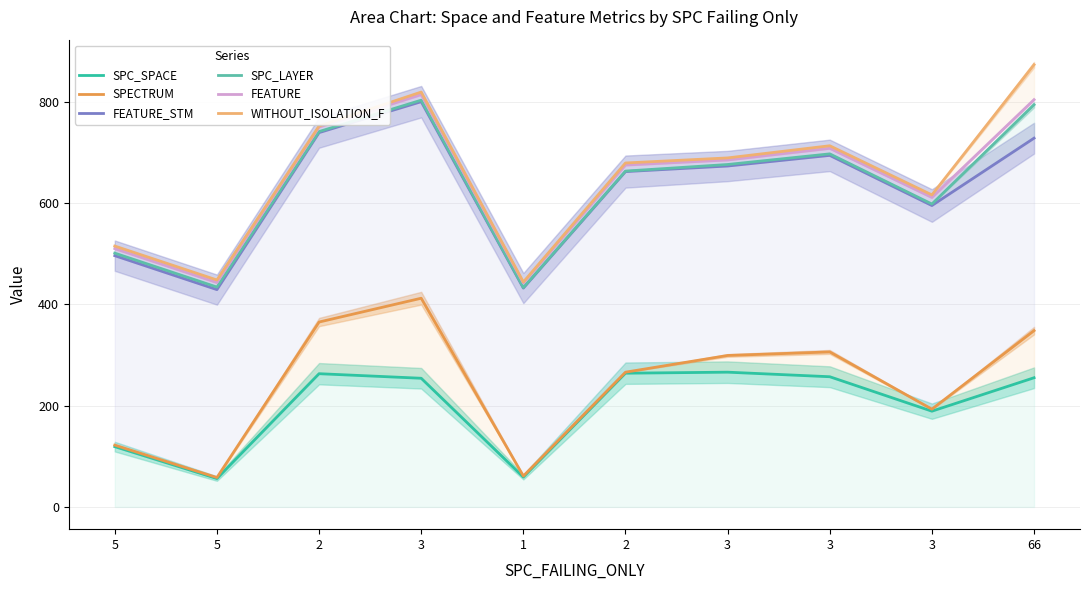

How many values in the SPC_LAYER series exceed 676?

4